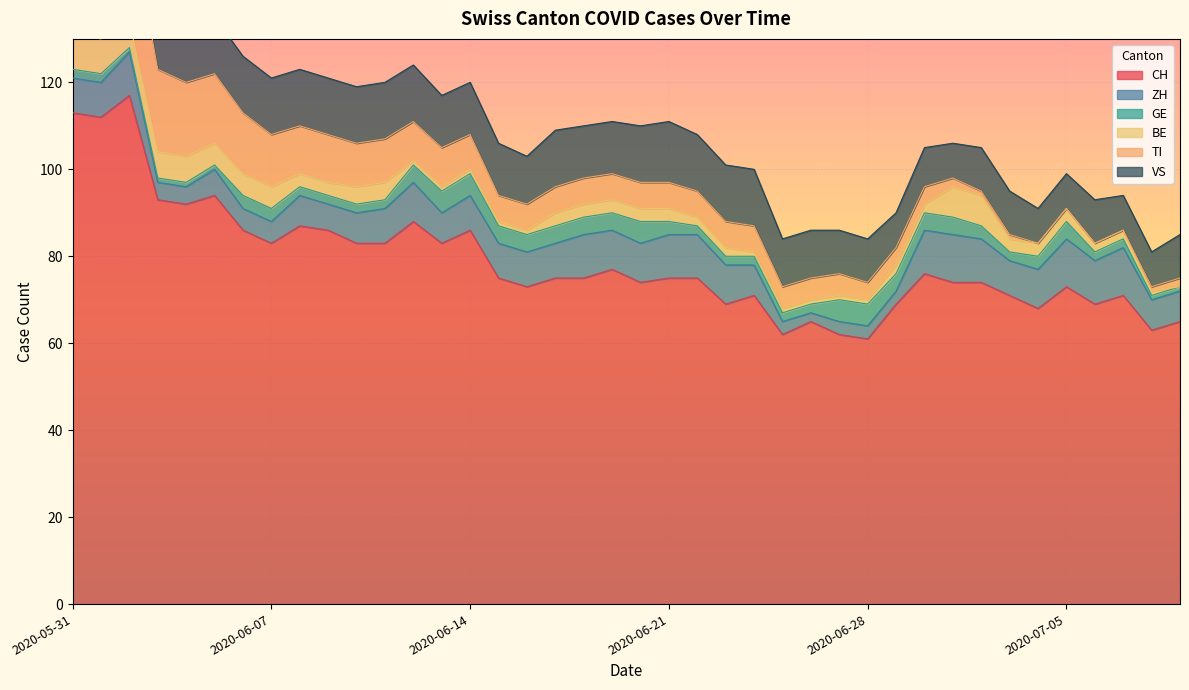

What is the value of the GE point at the 28th from the left?

5